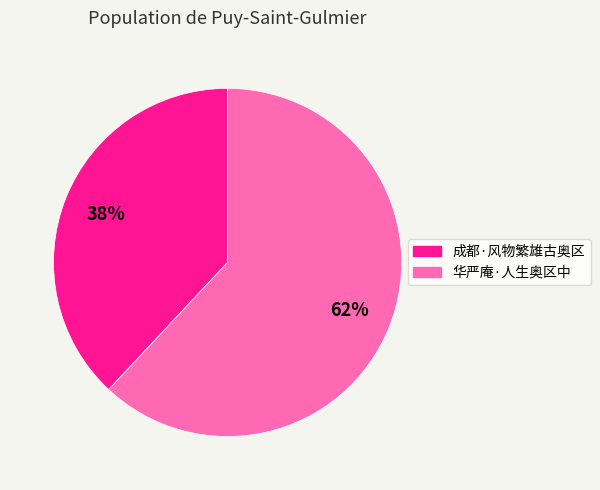

To the nearest percent, what is the difference between the 华严庵·人生奥区中 and 成都·风物繁雄古奥区 slice percentages?

24%